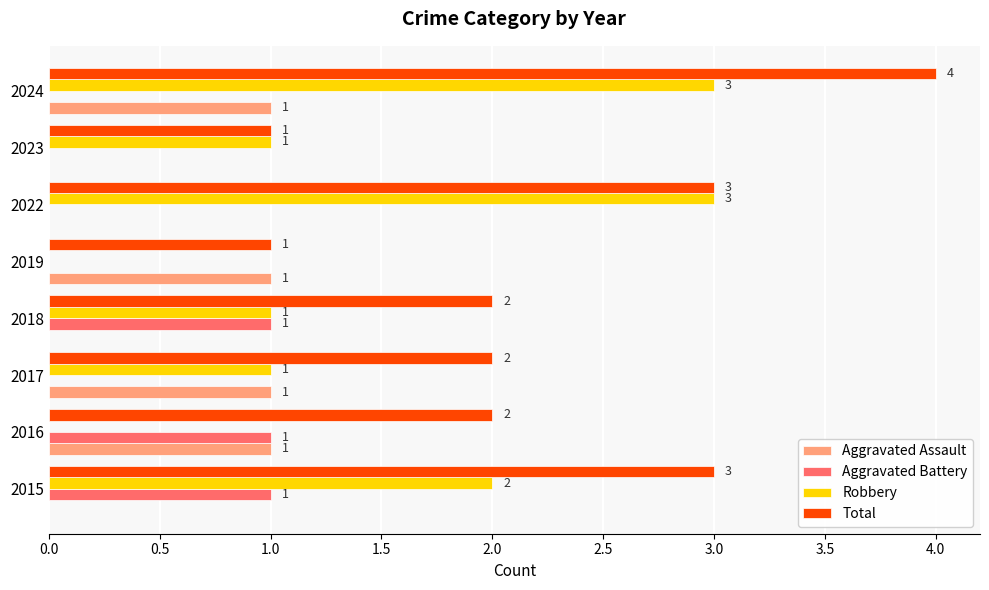

Which category has the highest value in the Total series?

2024